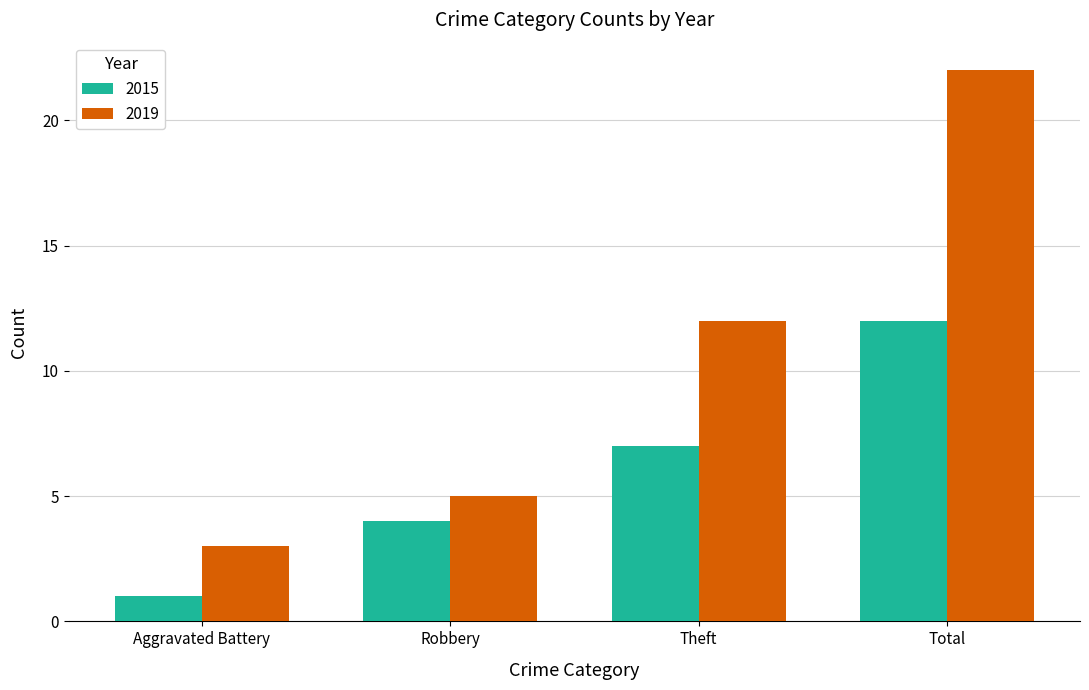

Count the number of data series in this chart.

2